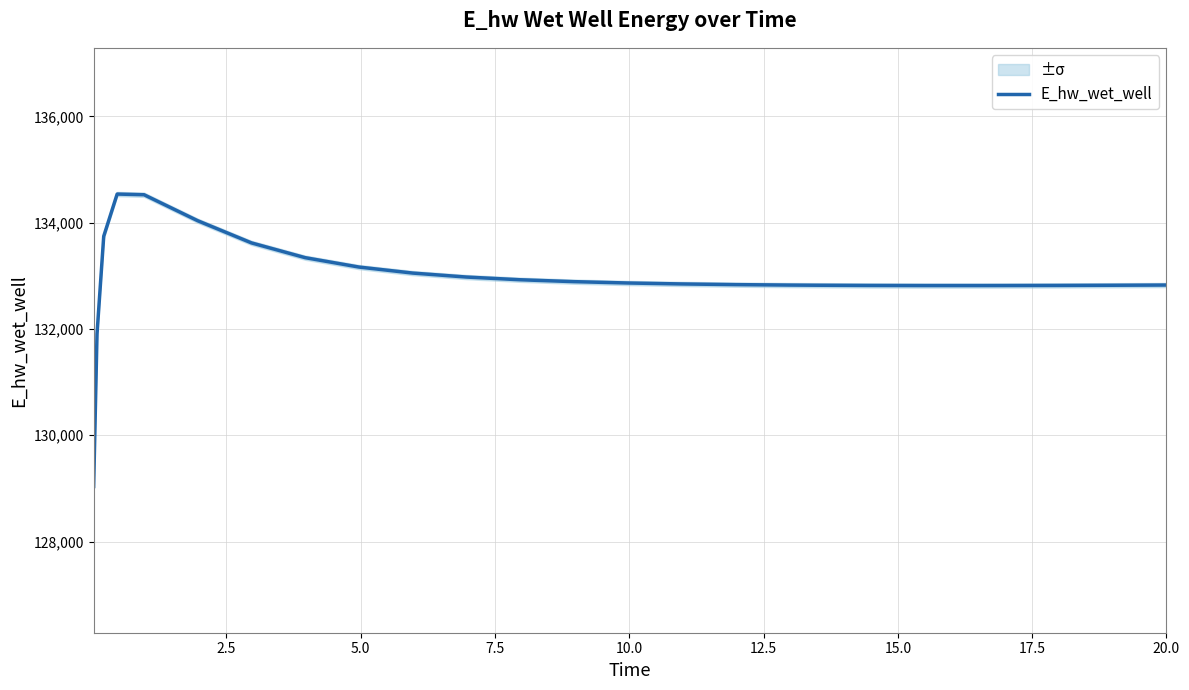

What is the minimum value for E_hw_wet_well?

129036.7